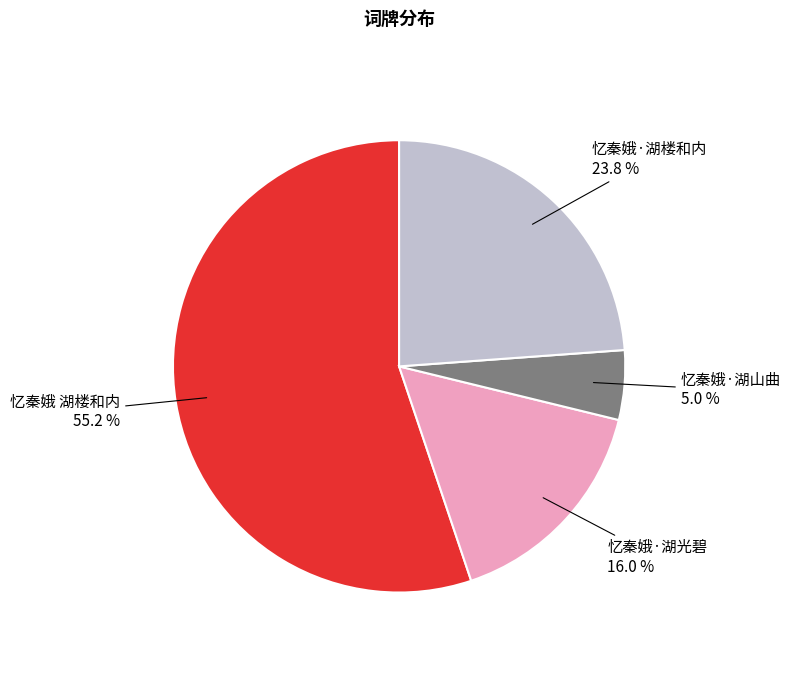

Is there any slice that represents more than half of the pie?

Yes